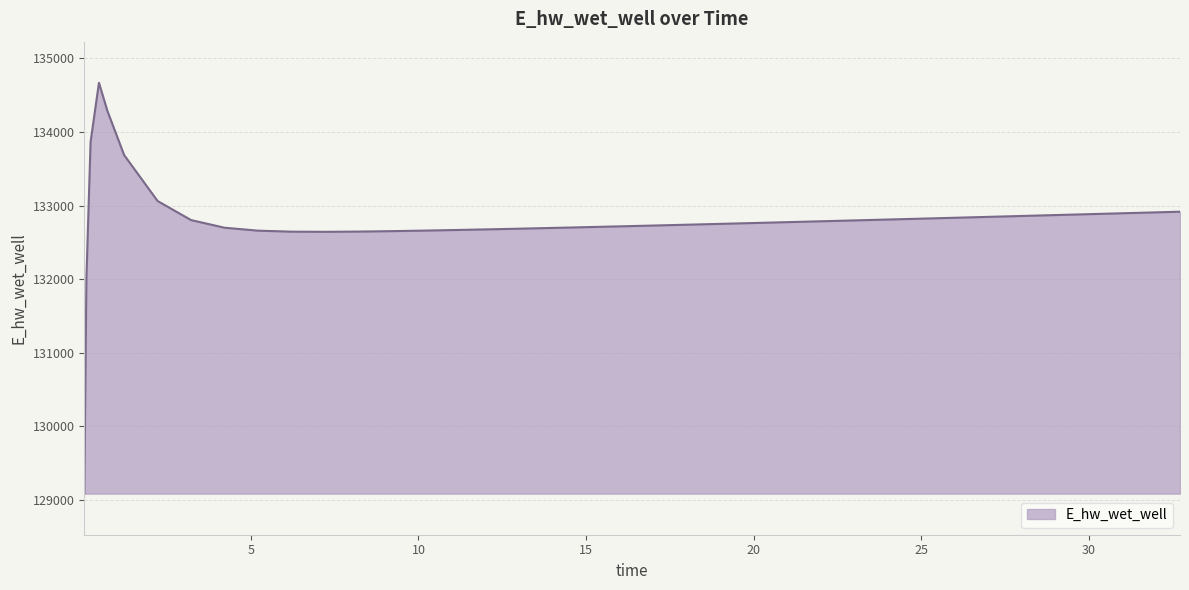

What is the difference between the maximum and minimum values?

5583.3